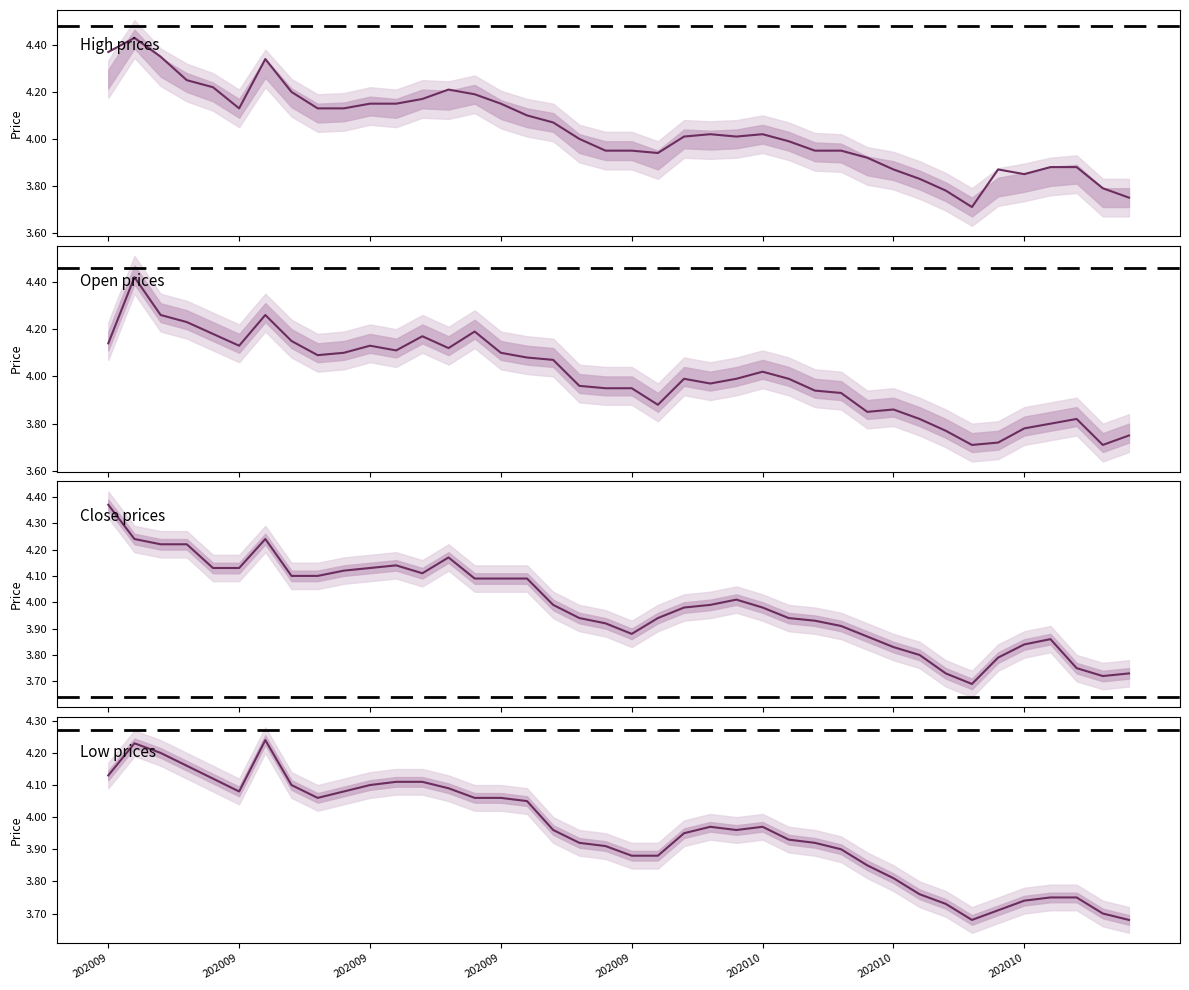

How many data points does each series have?

40